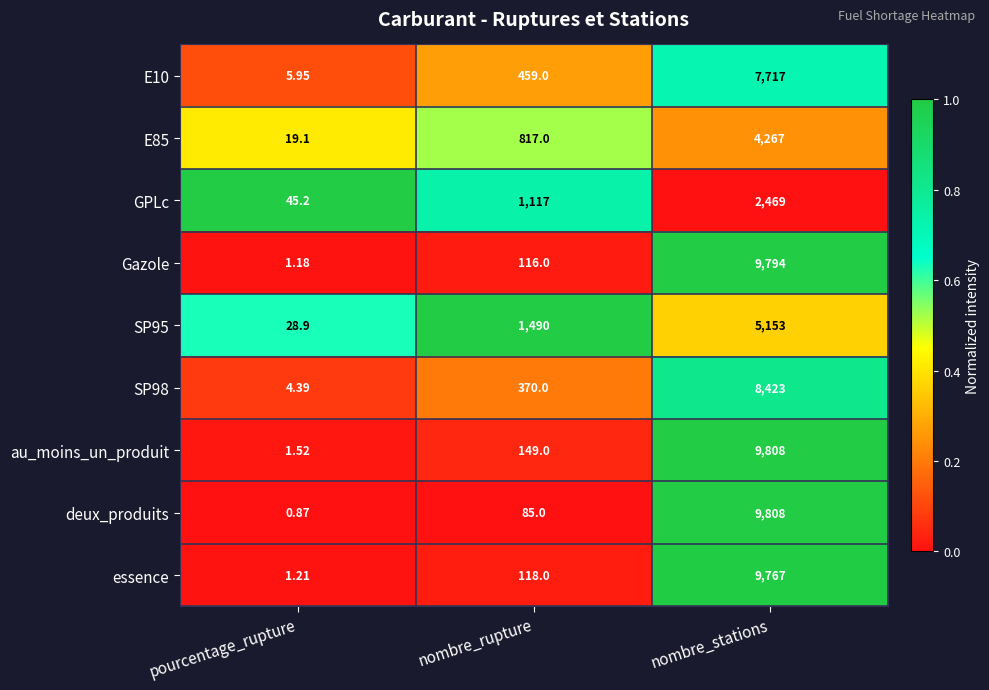

Which category has the lowest value across all series?

pourcentage_rupture